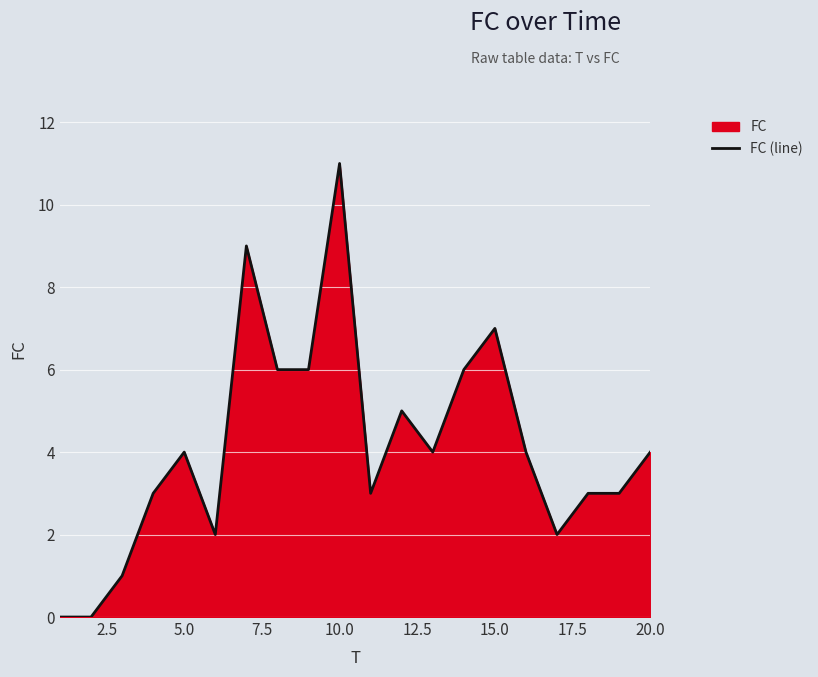

Reading left to right, extract all data points from this chart.

0	0	1	3	4	2	9	6	6	11	3	5	4	6	7	4	2	3	3	4